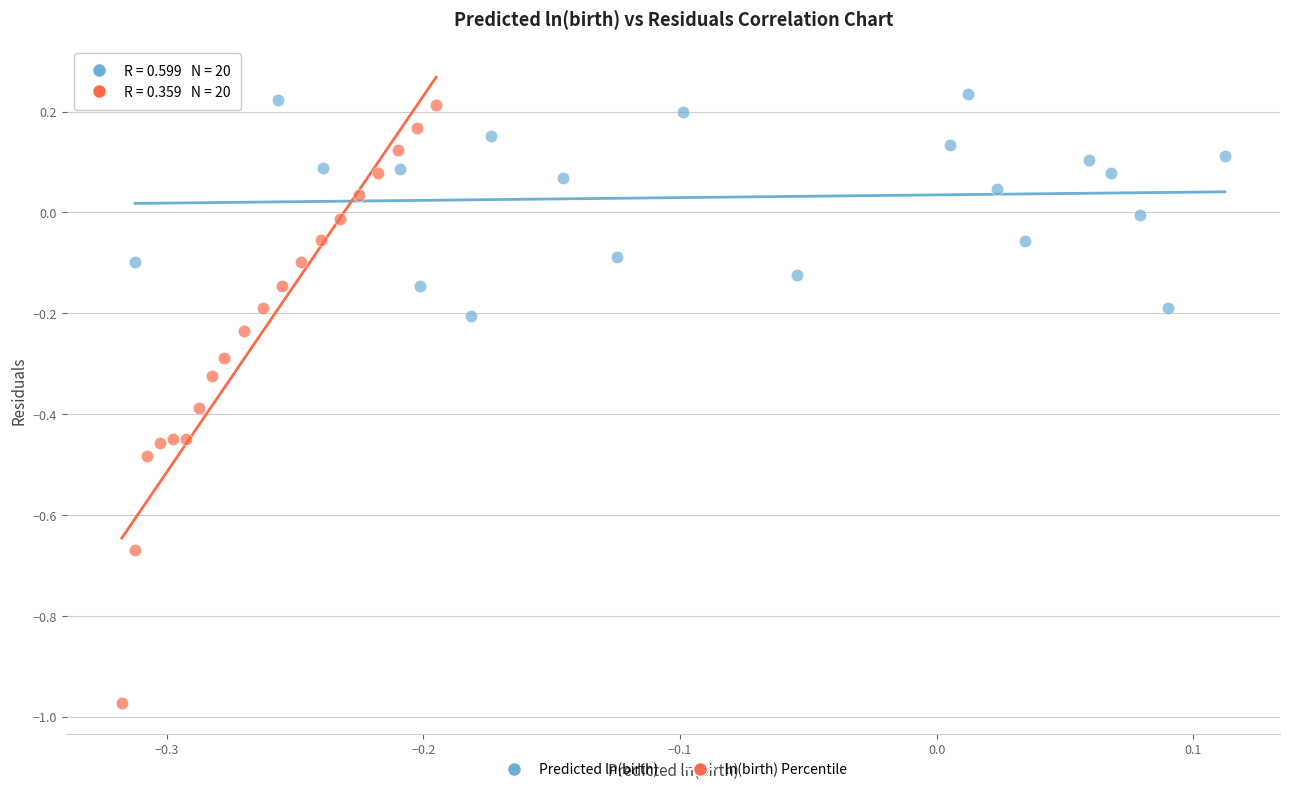

Which series has the largest Y range (max minus min)?

ln(birth) Percentile